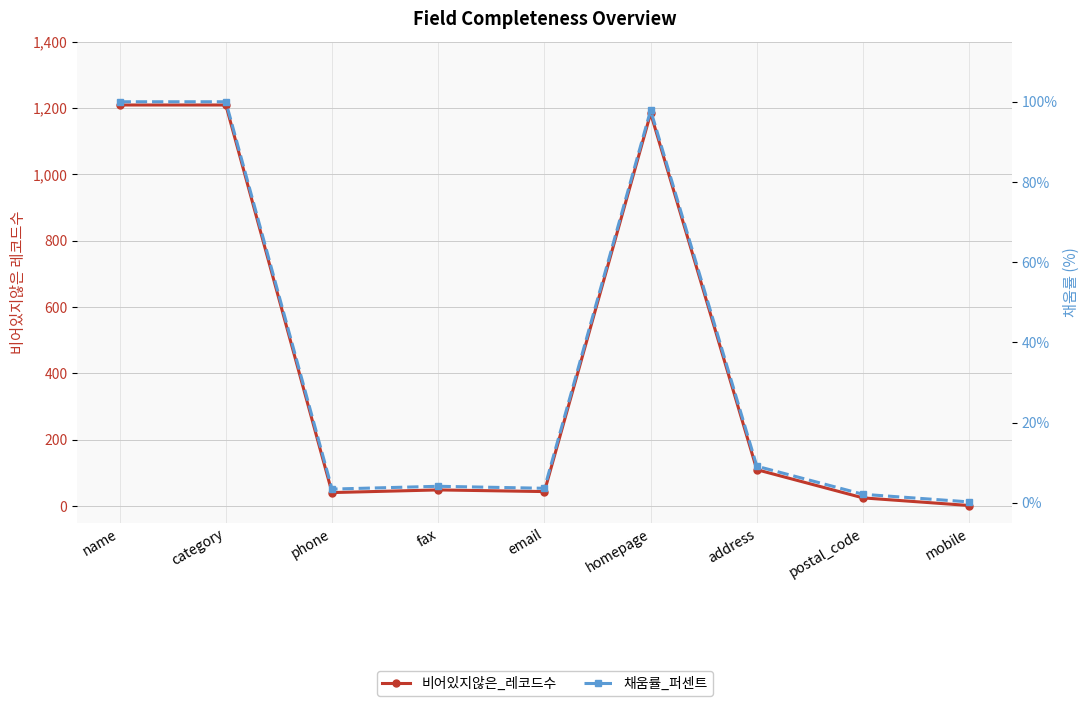

True or false: 비어있지않은_레코드수 and 채움률_퍼센트 cross at least once.

False